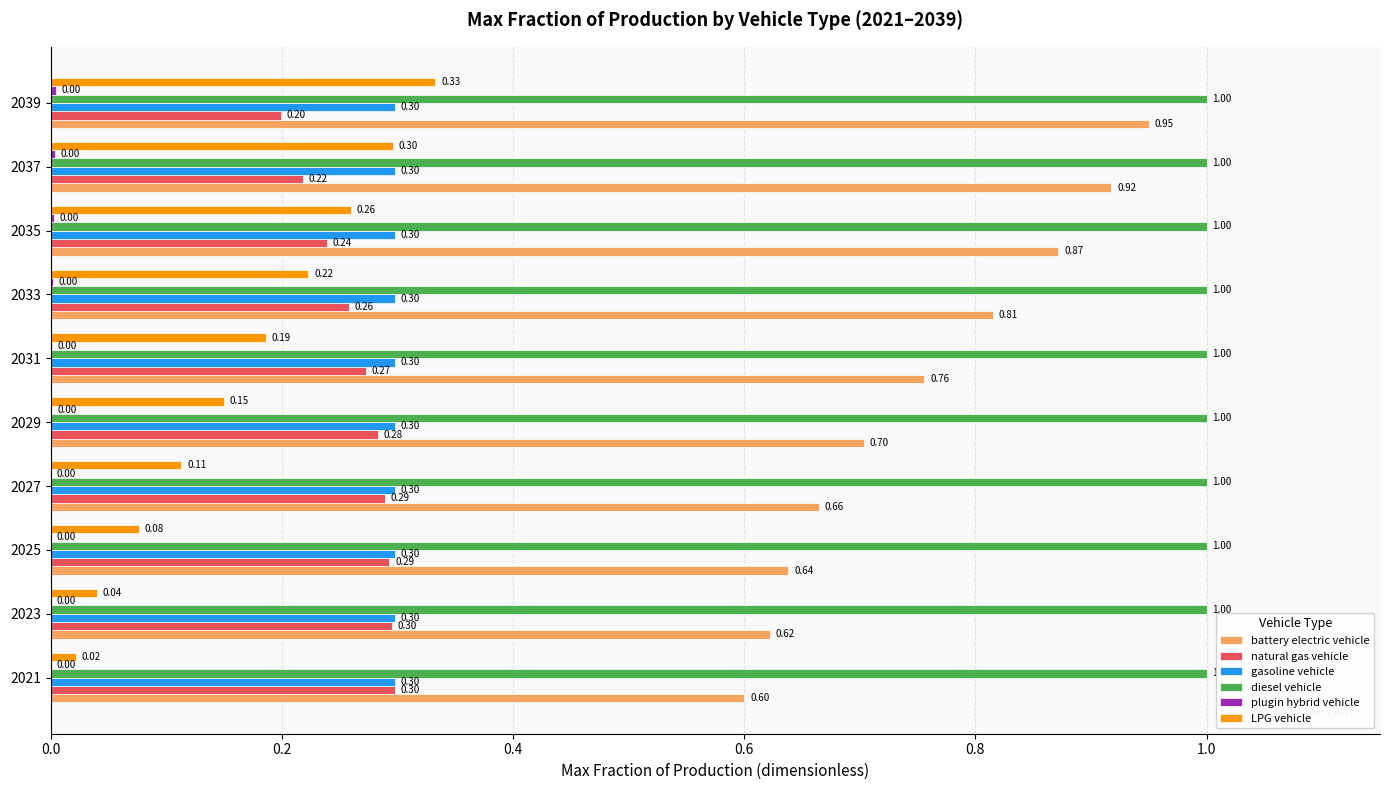

What is the sum of all natural gas vehicle values?

2.6